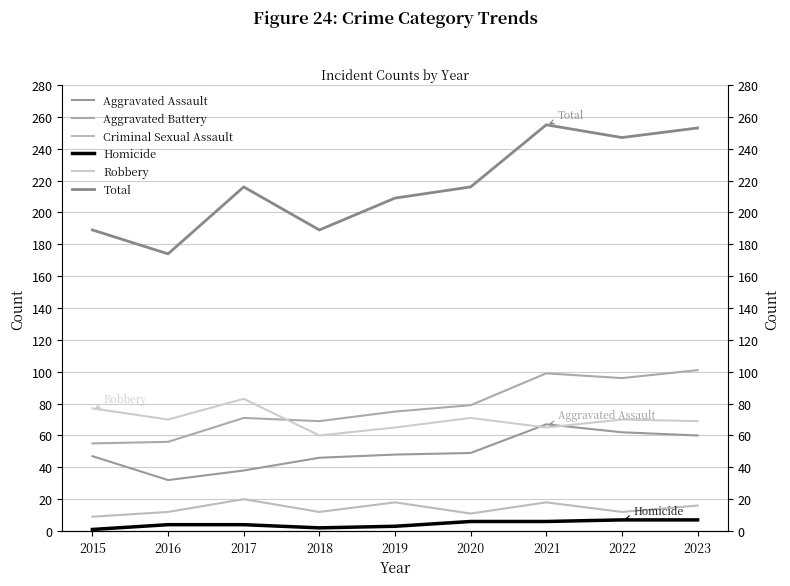

At which label is Criminal Sexual Assault closest to 14?

2016